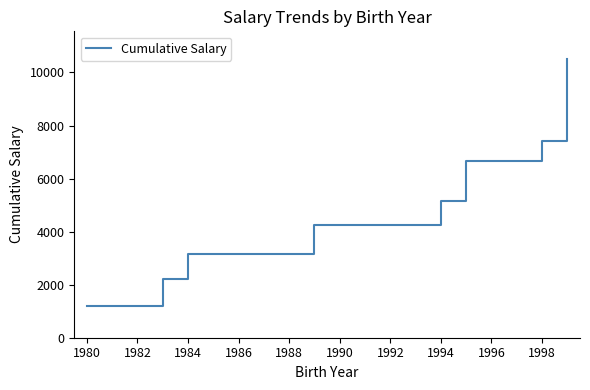

What is the minimum value shown in the chart?

1200.0